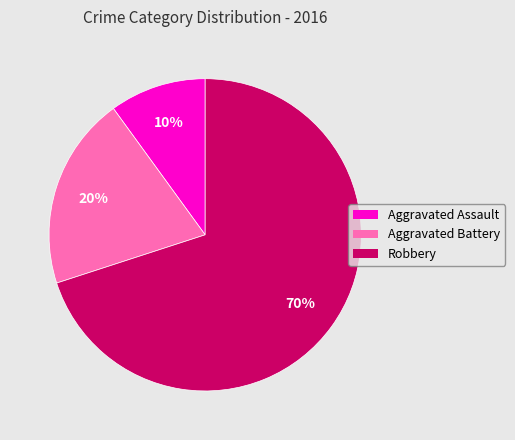

Is Aggravated Assault the majority of the pie?

No